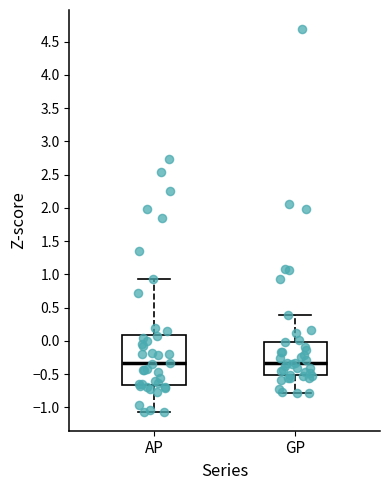

Reading left to right, transcribe this box plot: for each box, give where its median line is, the range the box spans, and where its two whiskers end, as read against the y-axis. The values are not printed on the chart, so give them approximately, as read against the axis.

AP: median -0.35, box -0.65 to 0.10, whiskers -1.05 to 0.95
GP: median -0.35, box -0.50 to 0.00, whiskers -0.80 to 0.40